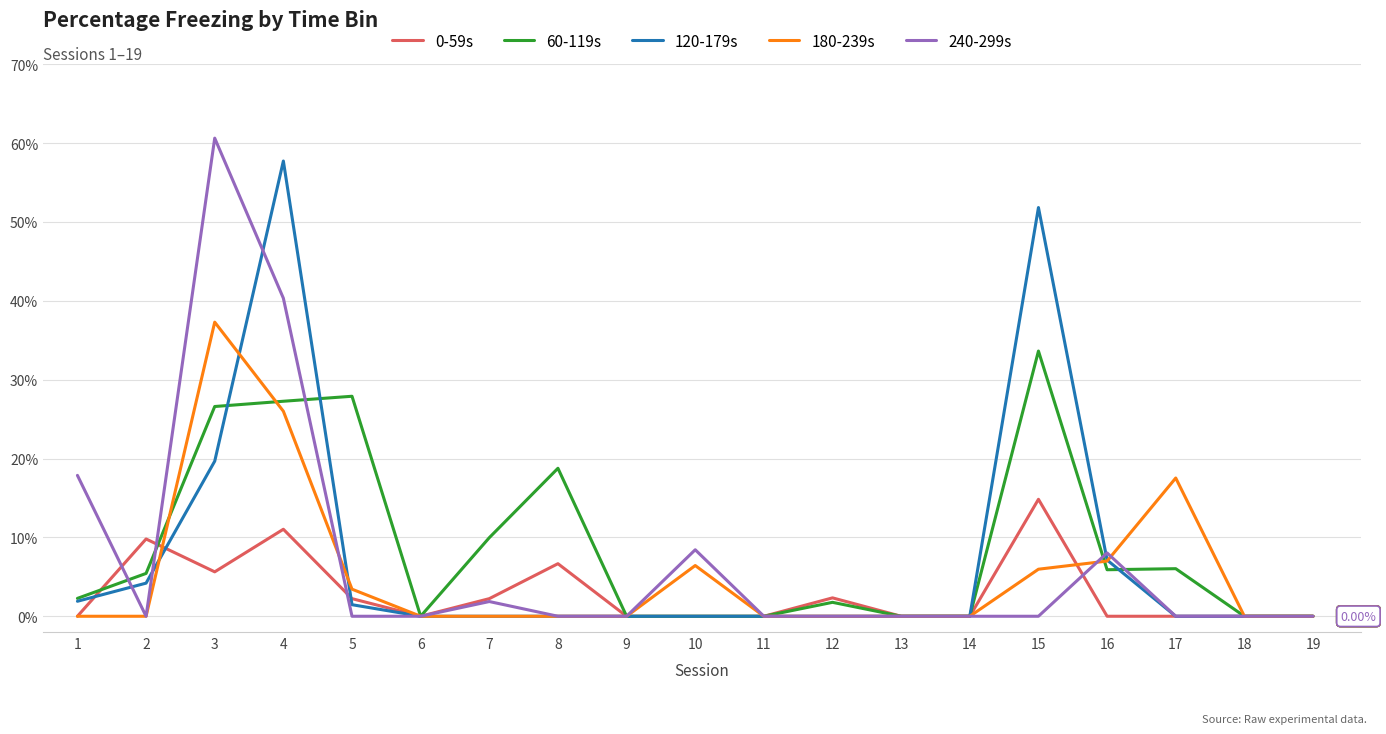

The value of 180-239s at 8 is 25.4. True or false?

False